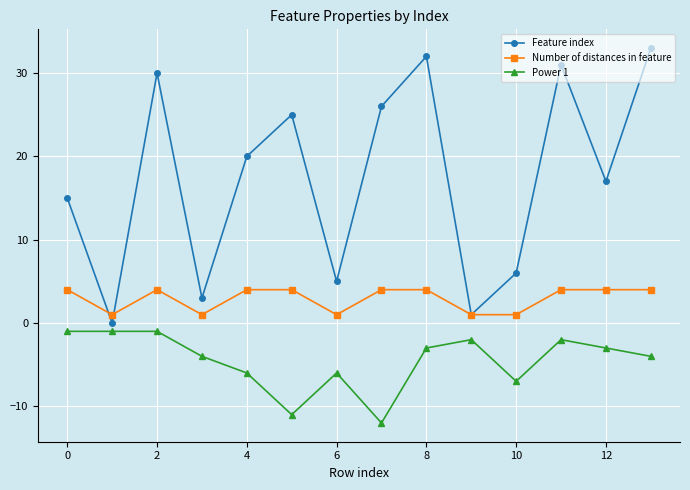

True or false: Power 1 and Feature index intersect in this chart.

False